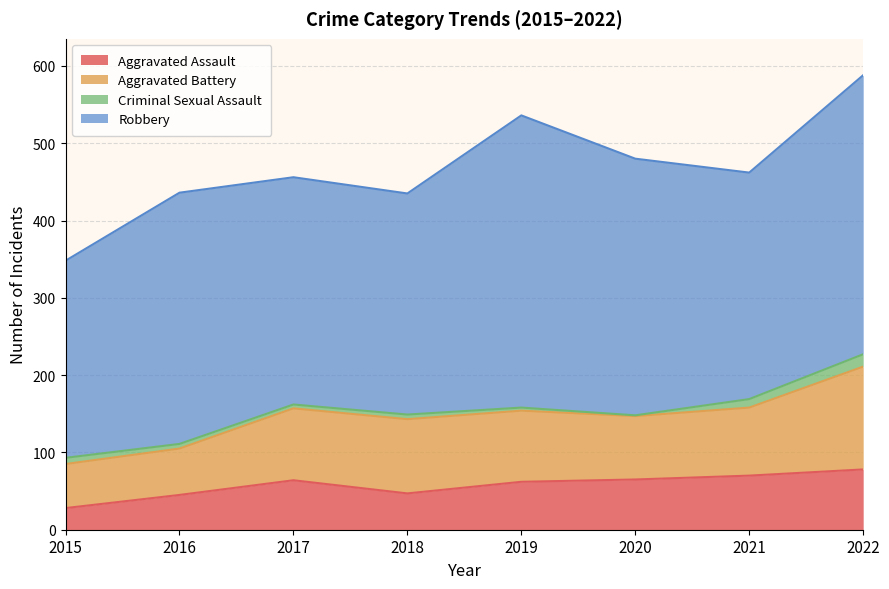

True or false: Aggravated Battery and Robbery intersect in this chart.

False